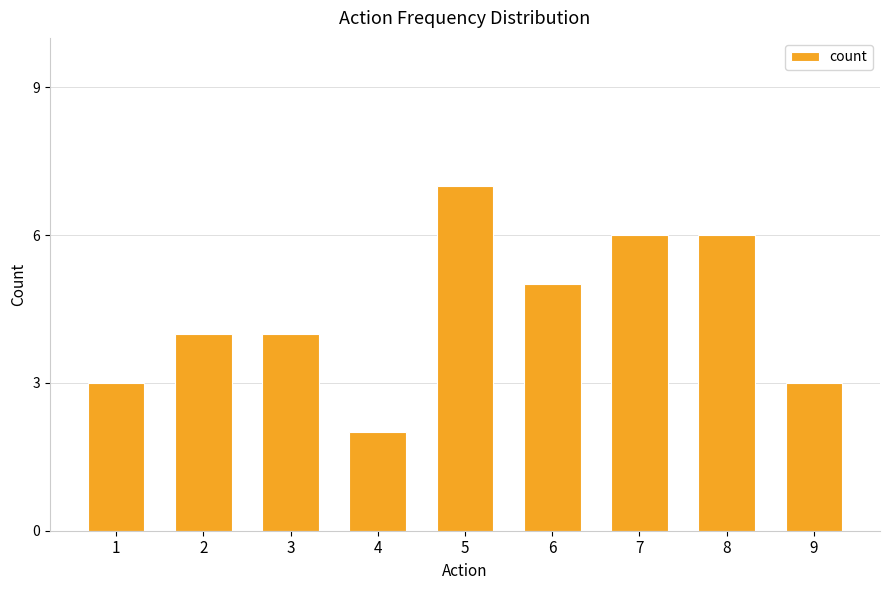

What is the smallest value displayed?

2